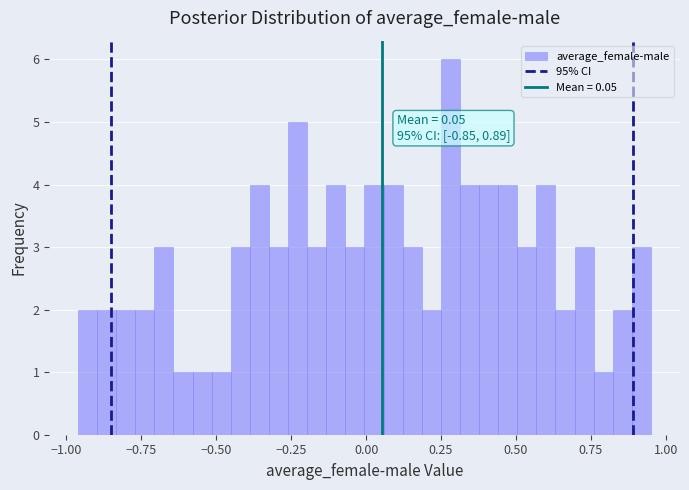

Around what value on the x-axis is the tallest bar? Give the approximate position of its centre, as read against the axis.

0.30